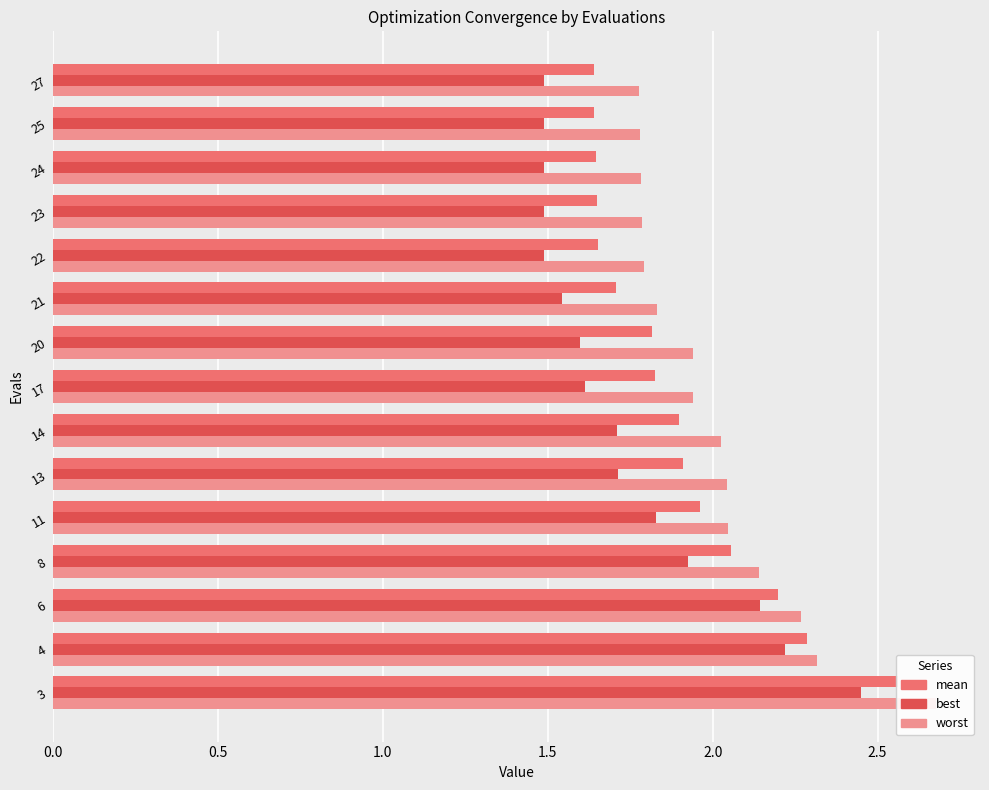

Which series has the largest total across all categories?

worst